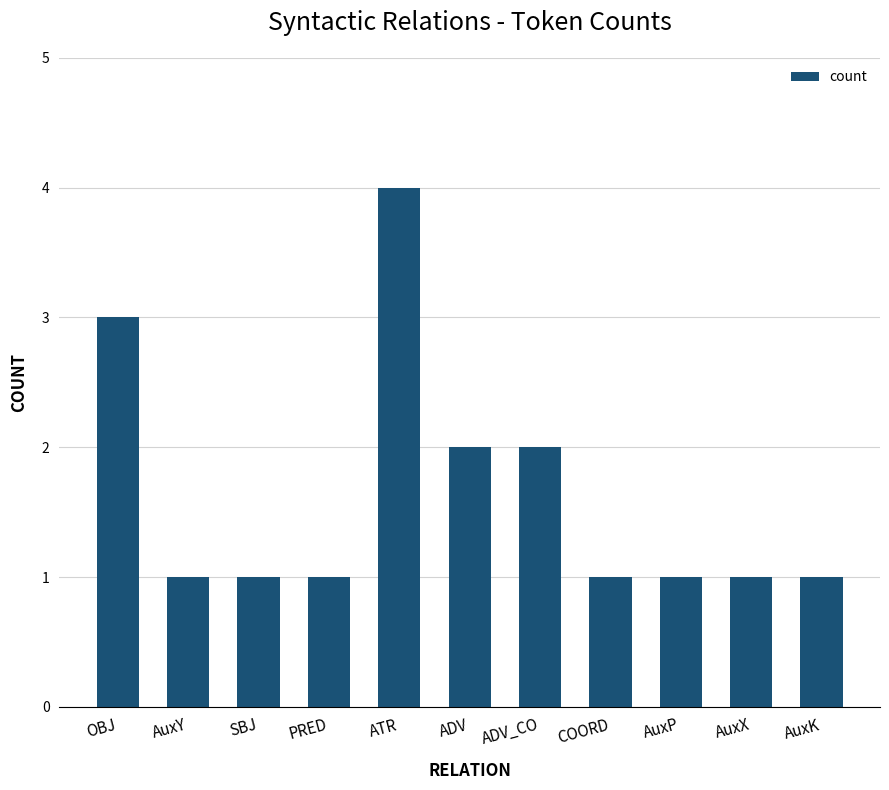

Count the values in the range 1 to 2.

9